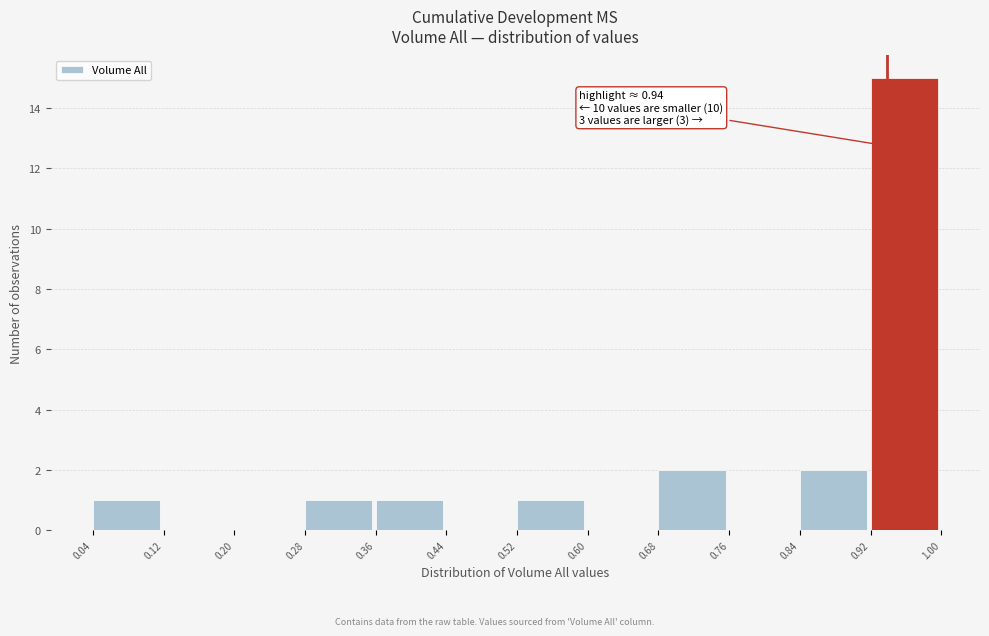

Over which range of the x-axis is the bar tallest?

0.92 to 1.00